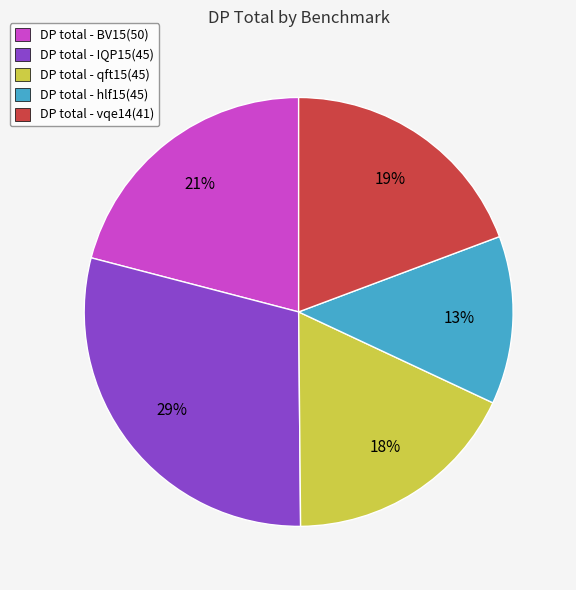

True or false: DP total - BV15(50) accounts for 15% of the total.

False